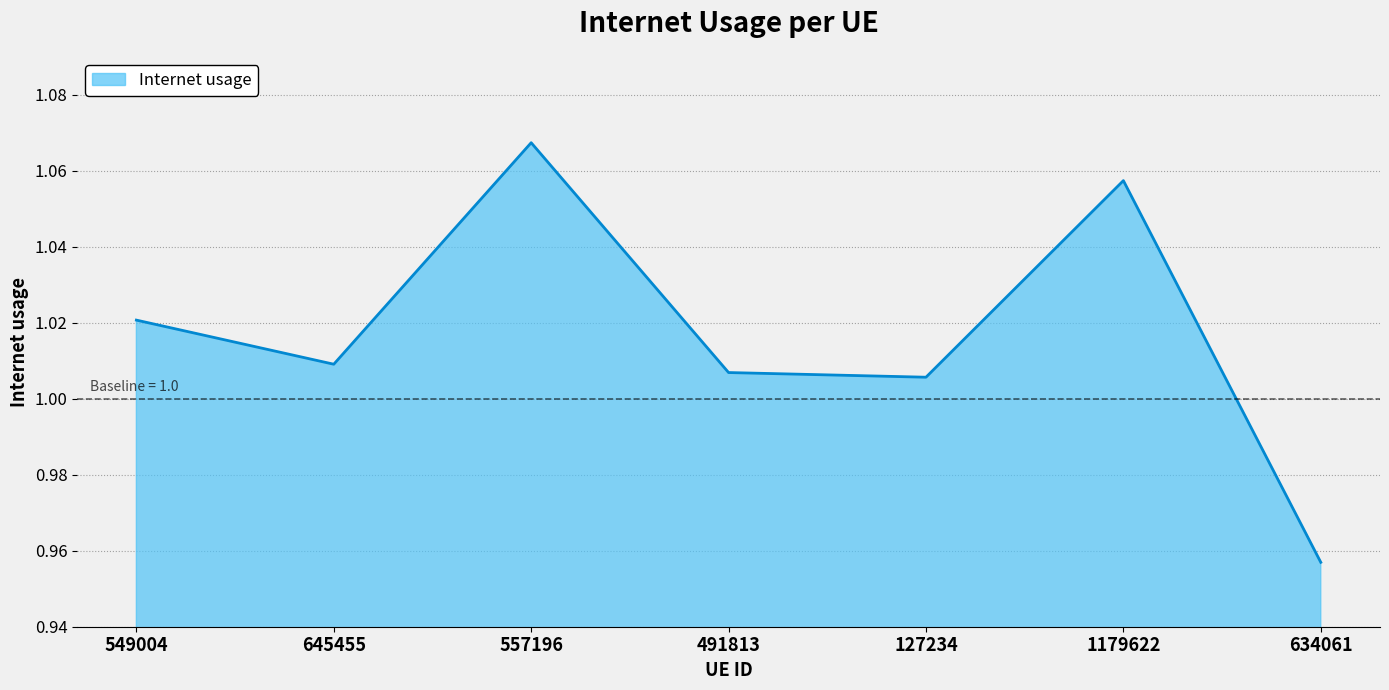

Where does the data first go above 1?

549004